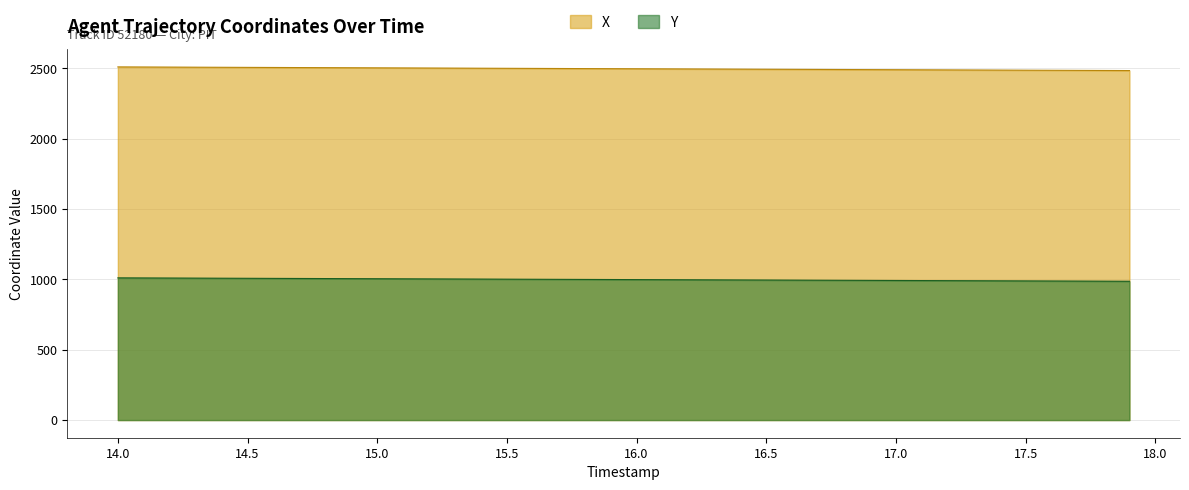

What is the value of the Y point at the 35th from the left?

989.8